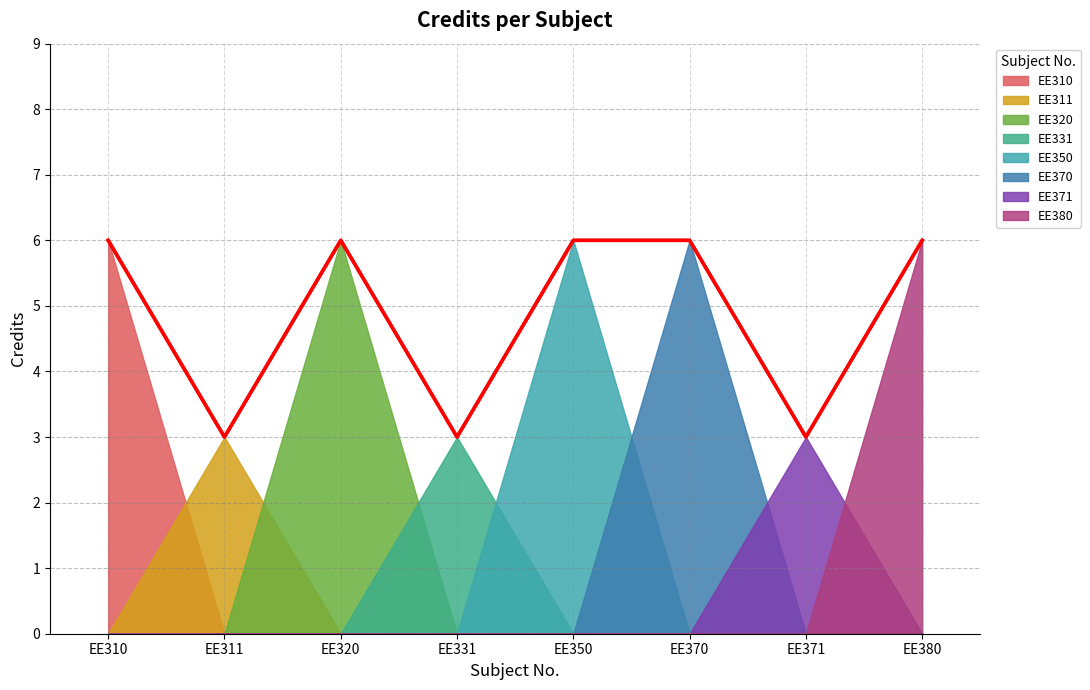

What is the sum of the values at EE350 and EE370?

12